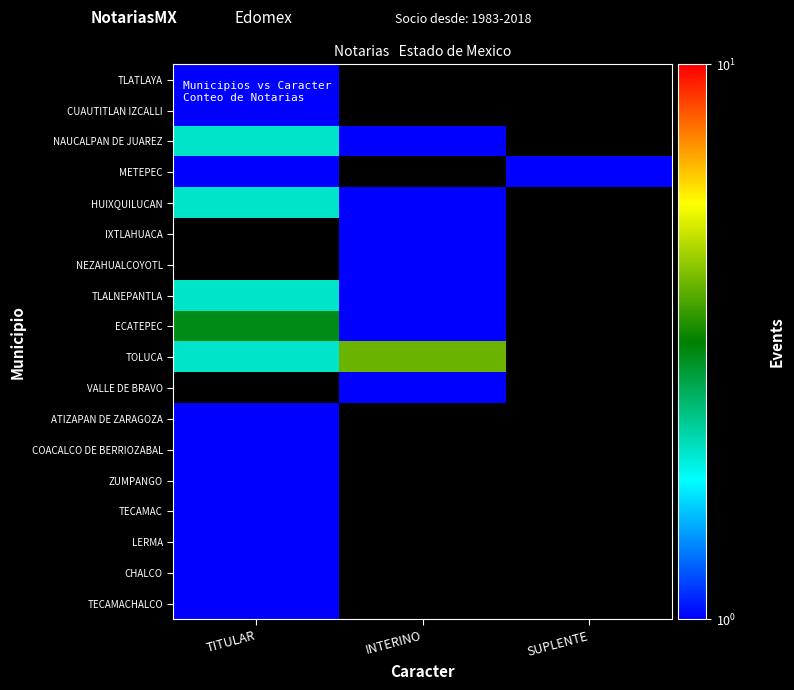

Which category has the highest value in the ECATEPEC series?

TITULAR